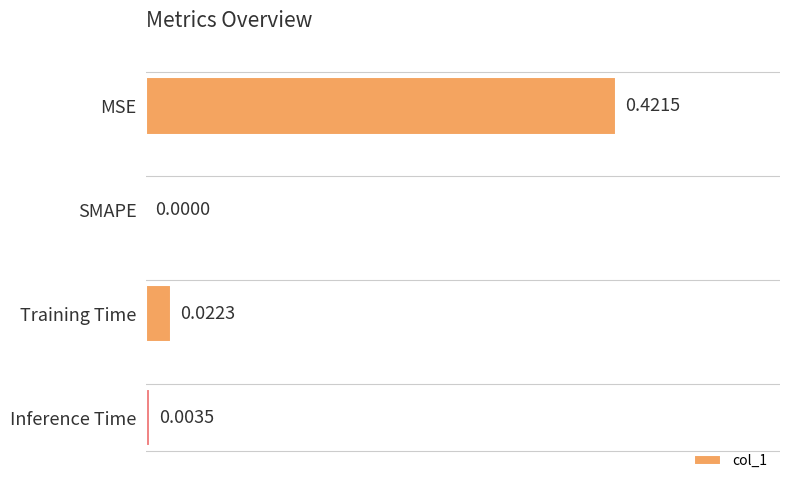

Between Training Time and Inference Time, which is larger?

Training Time